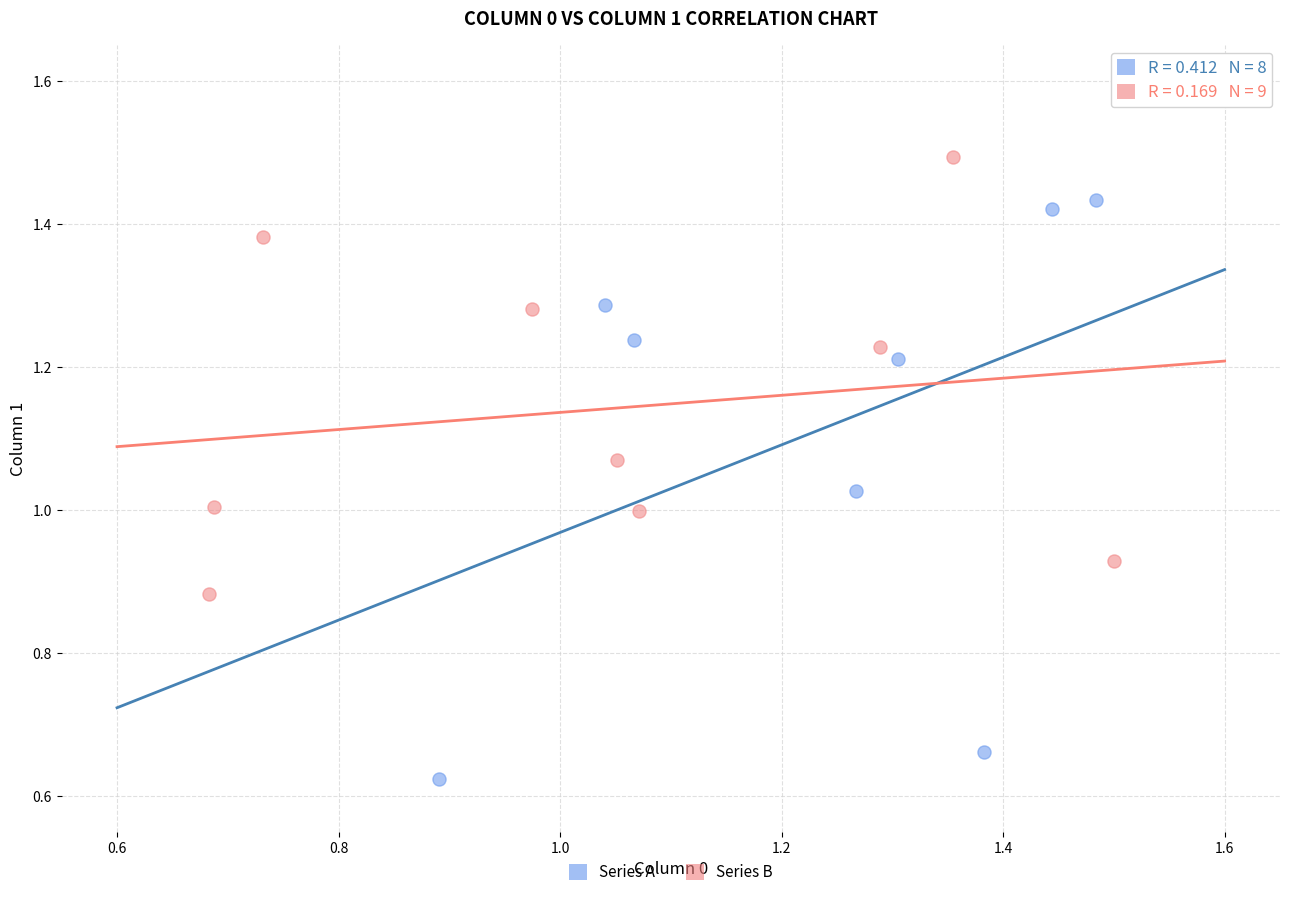

Which series has the largest Y range (max minus min)?

Series A